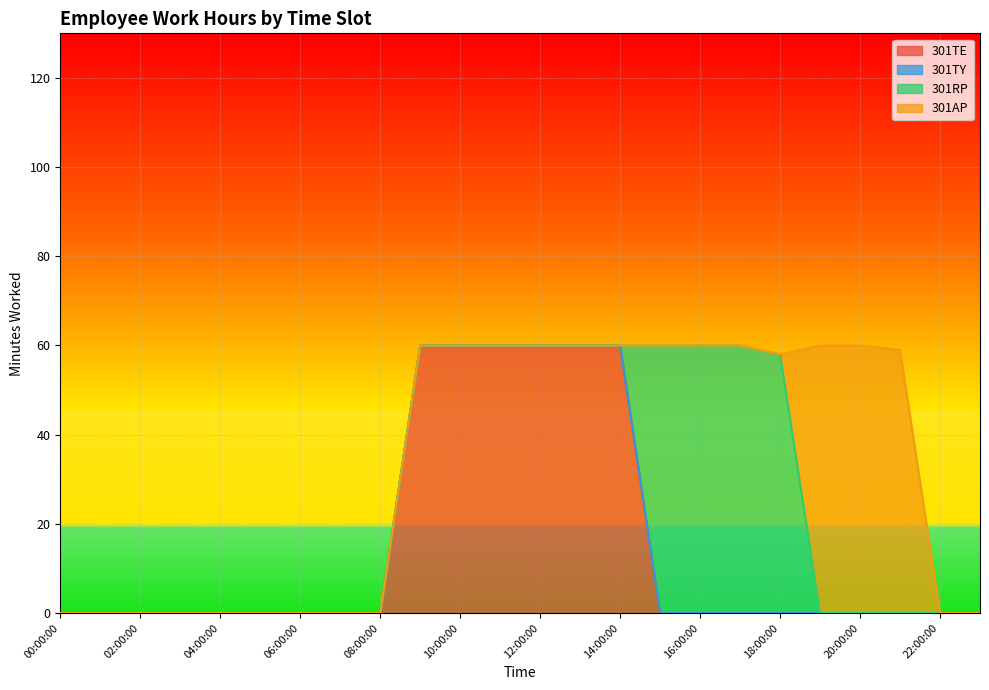

True or false: 301AP has more than 1 points higher than both neighbors.

False